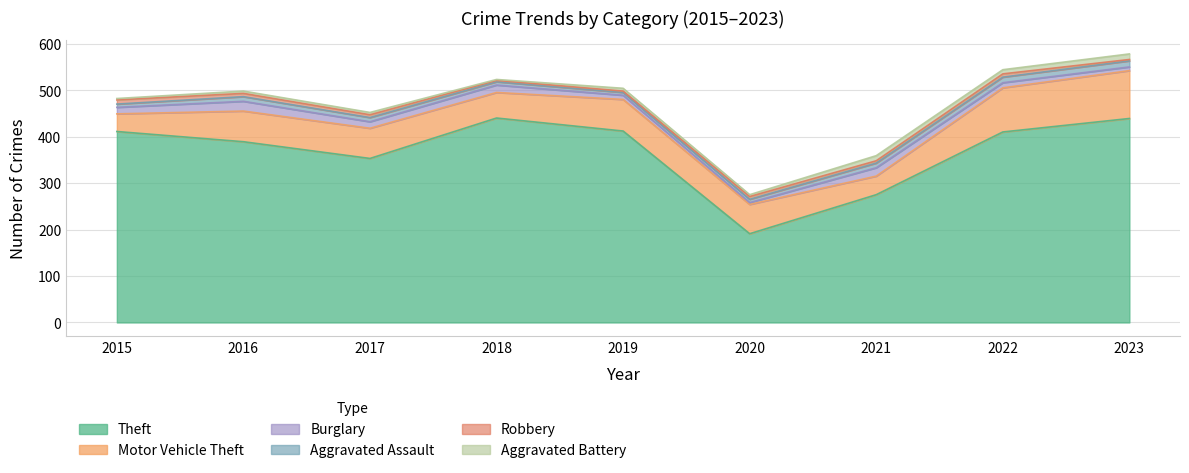

How many distinct data groups are displayed?

6